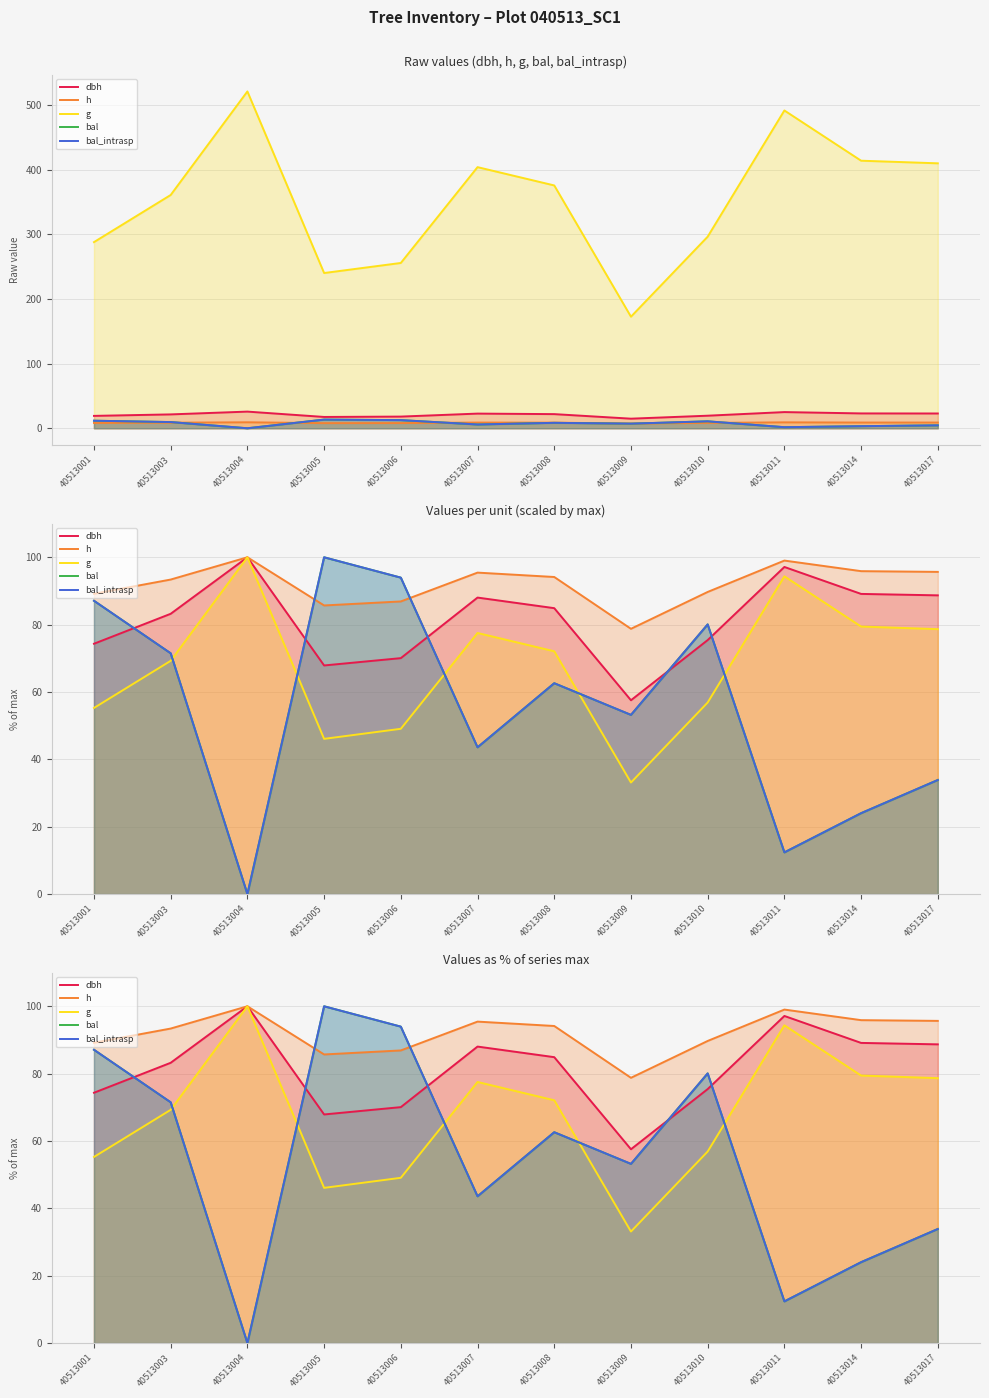

How many lines are shown in the chart?

5